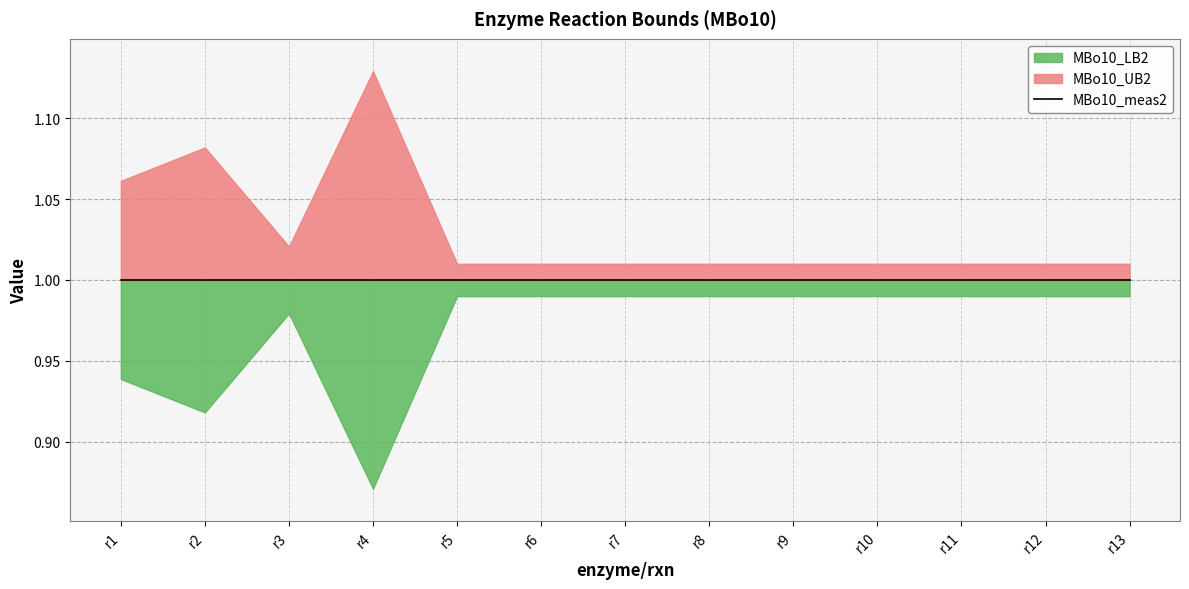

How many data points does each series have?

13